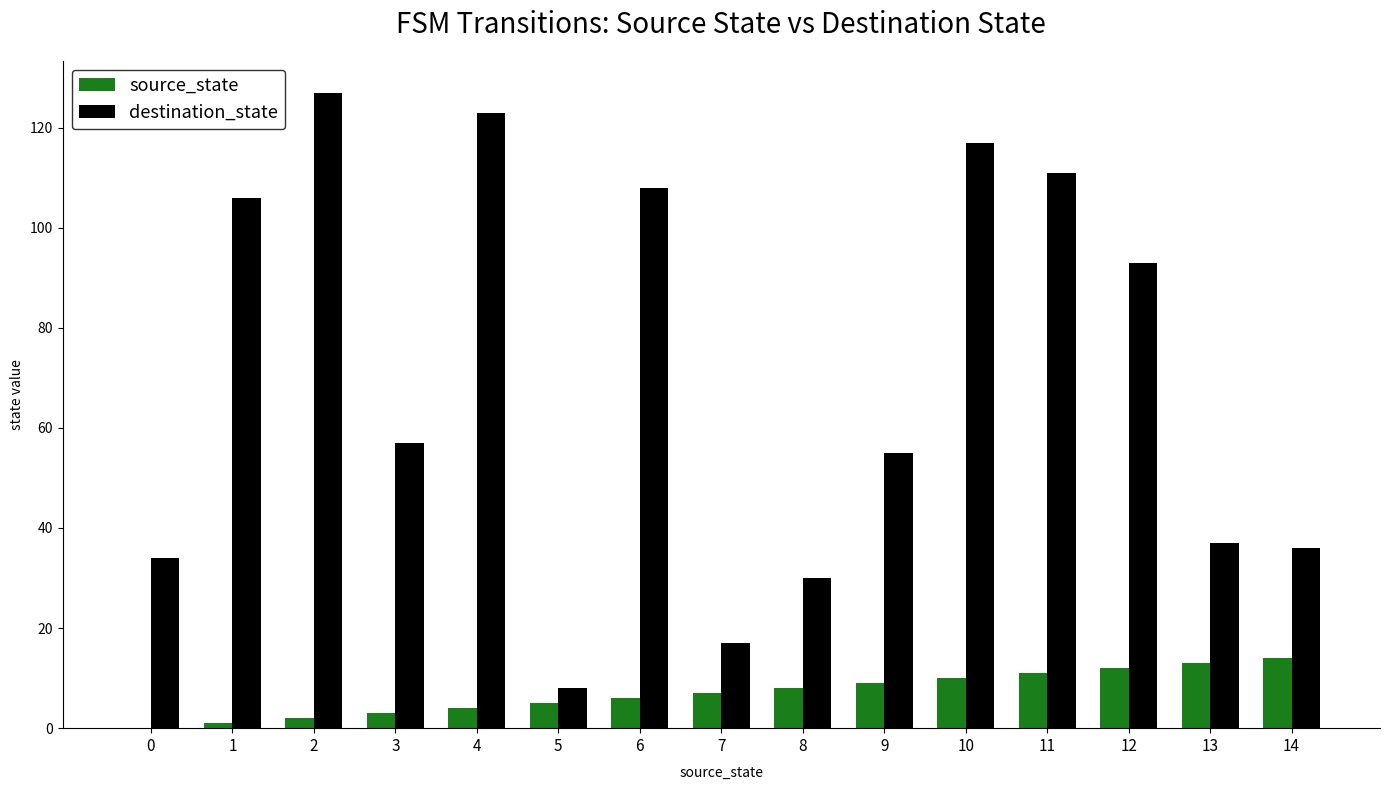

Which category has the highest value in the destination_state series?

2